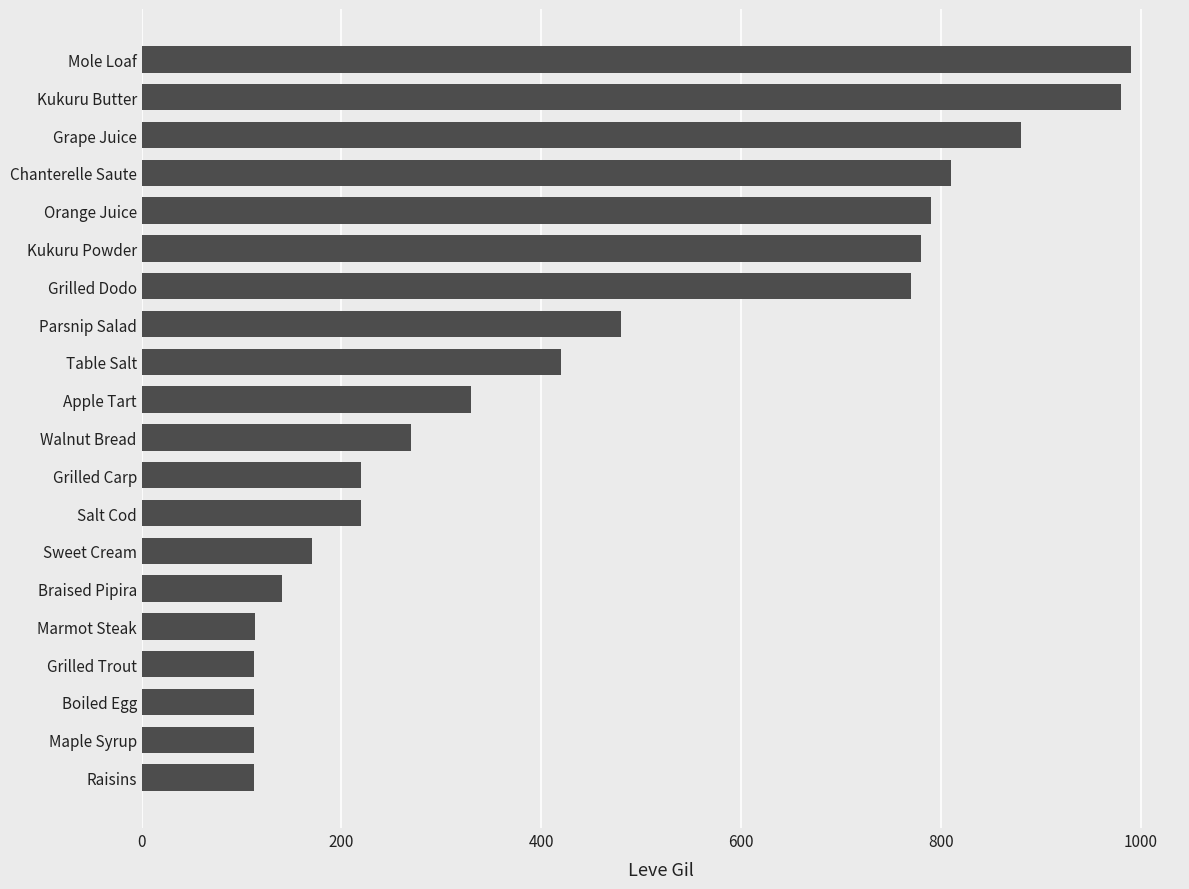

What is the label of the 19th bar from the top?

Maple Syrup